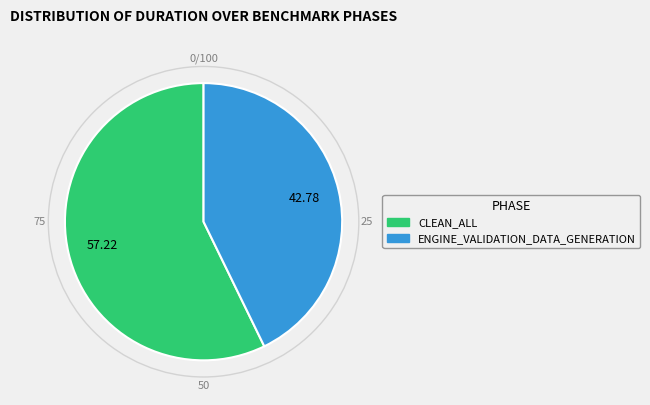

Is there any slice that represents more than half of the pie?

Yes